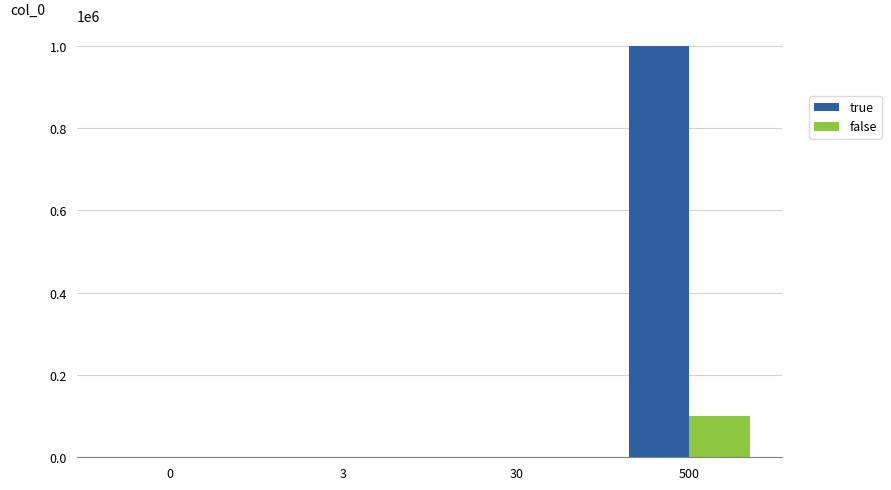

Where is true nearest to the value 500000?

30